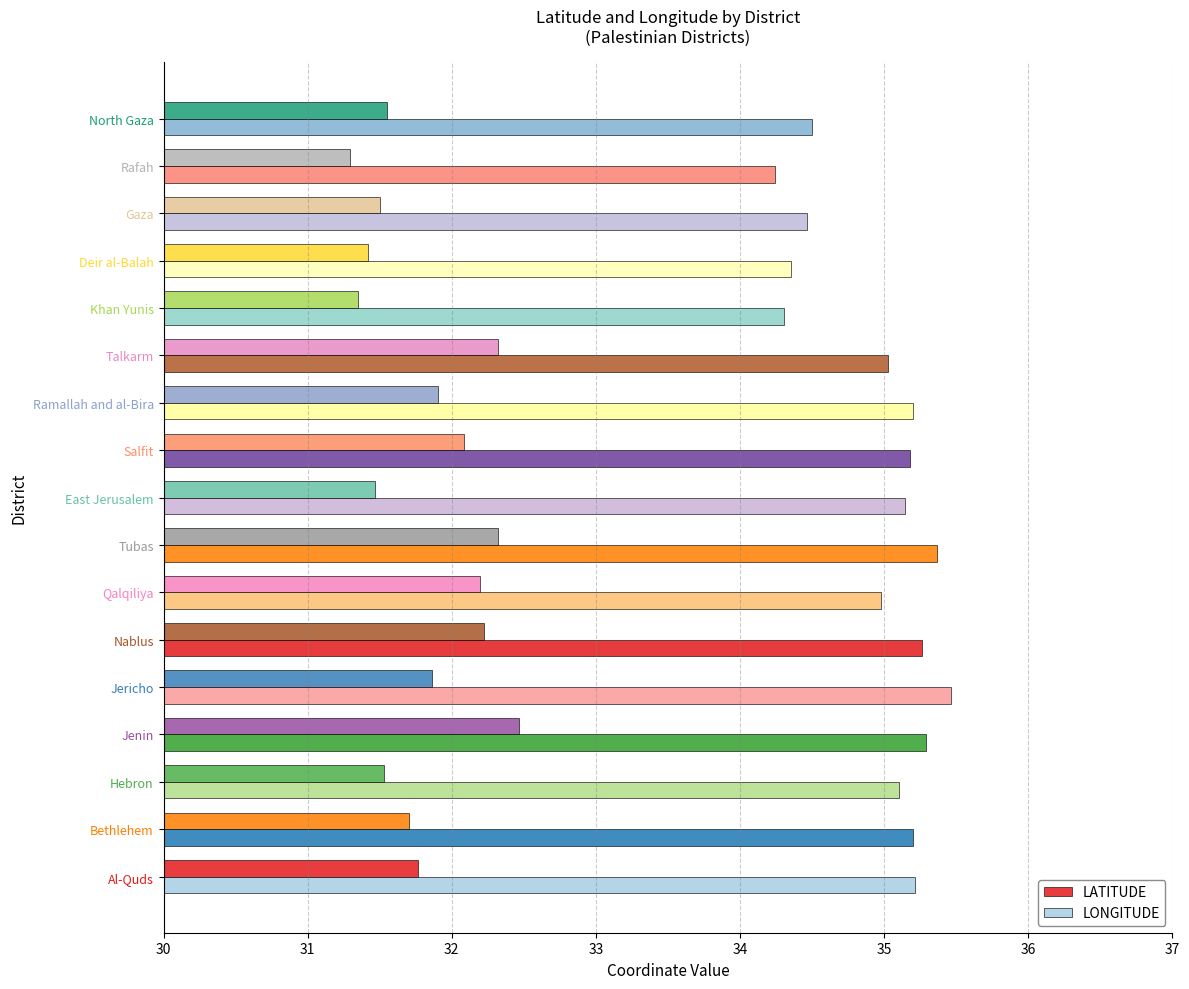

Reading left to right, transcribe all the data shown in this chart.

LATITUDE: 31.8	31.7	31.5	32.5	31.9	32.2	32.2	32.3	31.5	32.1	31.9	32.3	31.3	31.4	31.5	31.3	31.6
LONGITUDE: 35.2	35.2	35.1	35.3	35.5	35.3	35.0	35.4	35.1	35.2	35.2	35.0	34.3	34.4	34.5	34.2	34.5